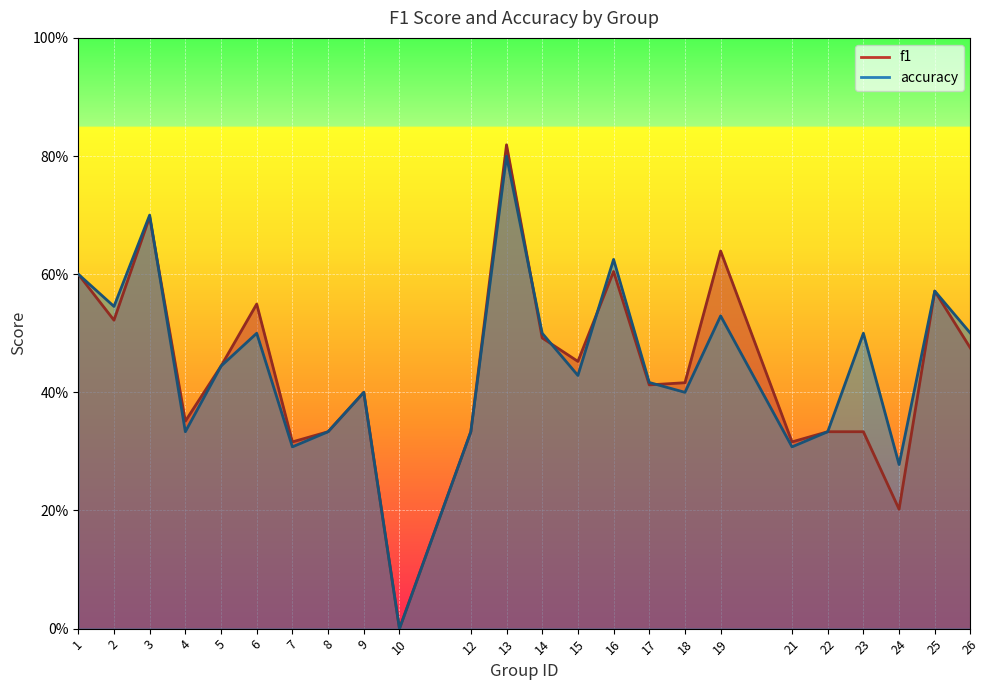

What is the total value across all series at 8?

0.7